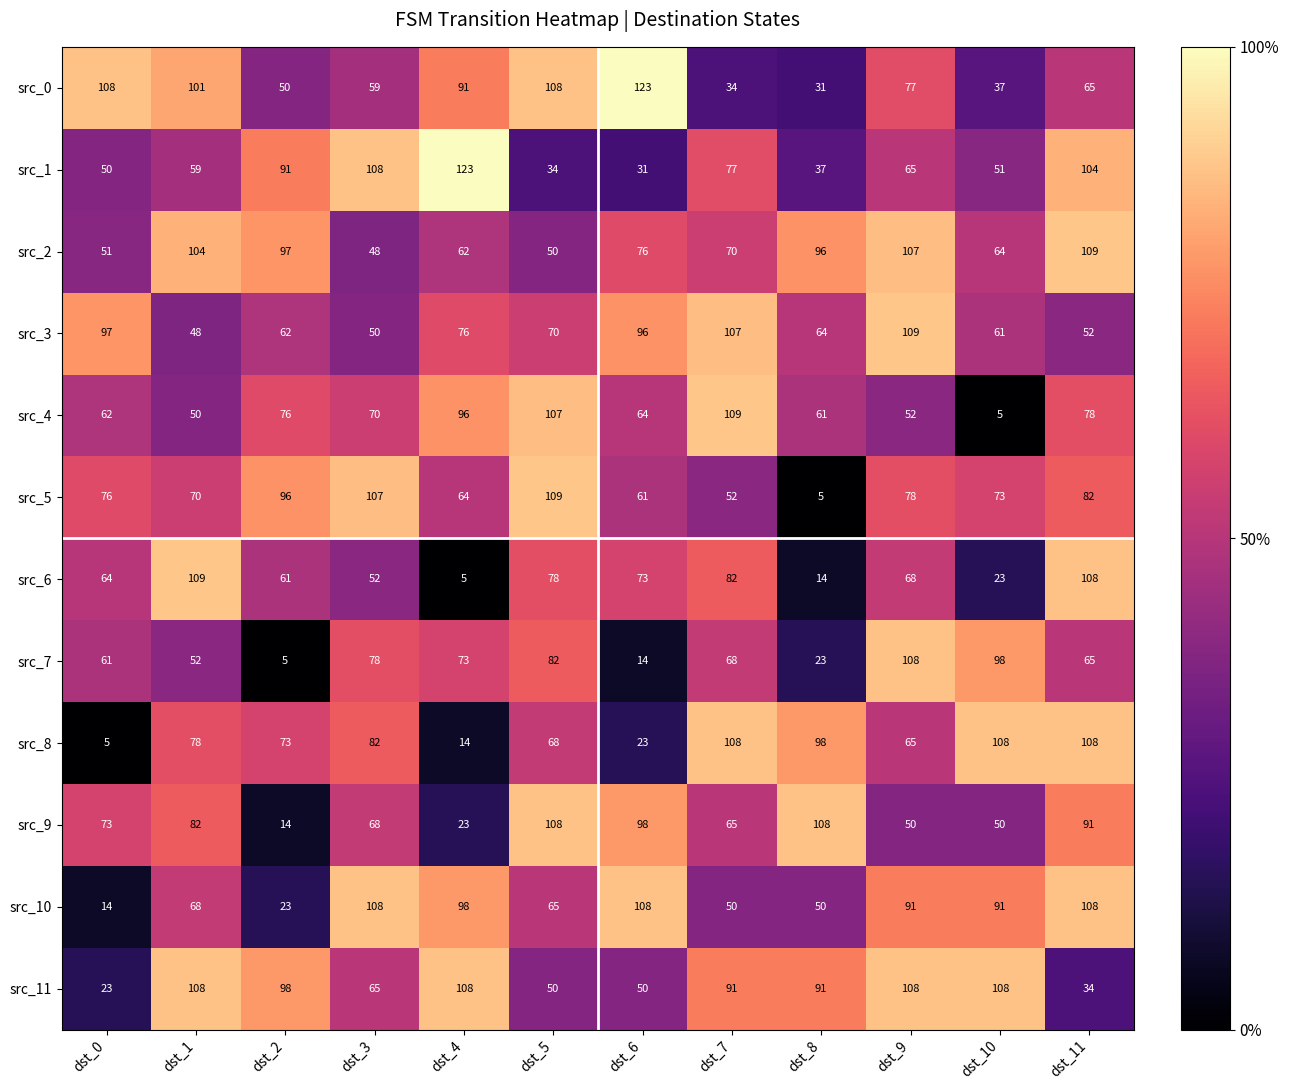

What is the difference between the maximum and second lowest values in the src_5 series?

57